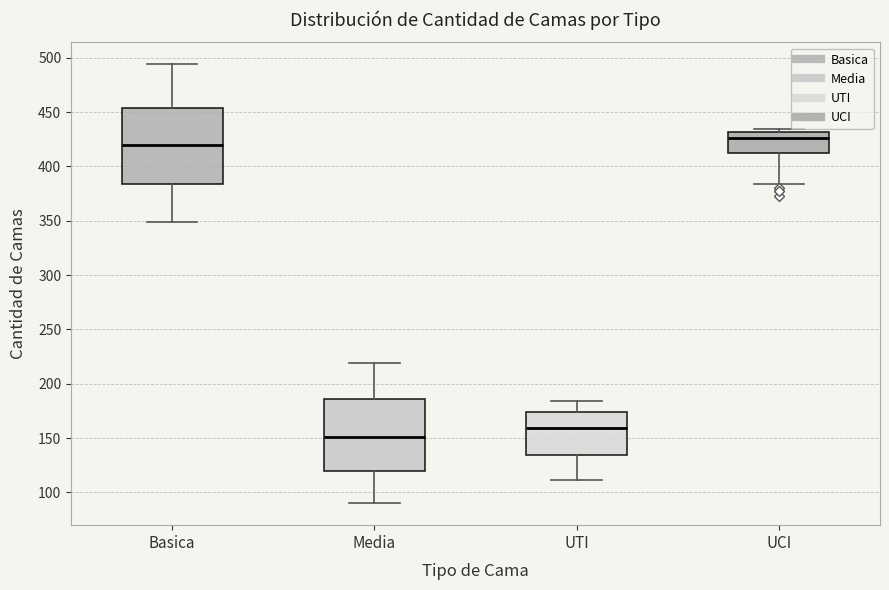

Where is the lower edge of the box for UTI on the y-axis? The values are not printed on the chart, so give them approximately, as read against the axis.

135